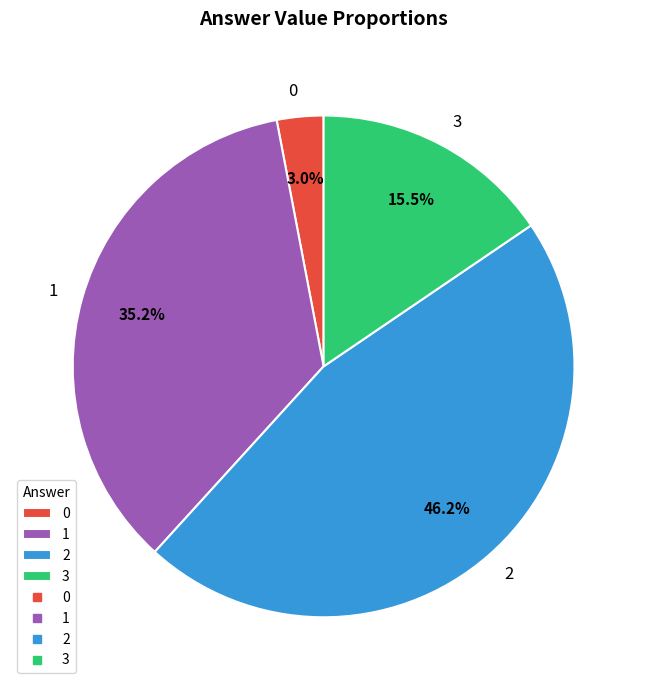

How much of the chart is everything except 0?

97.0%